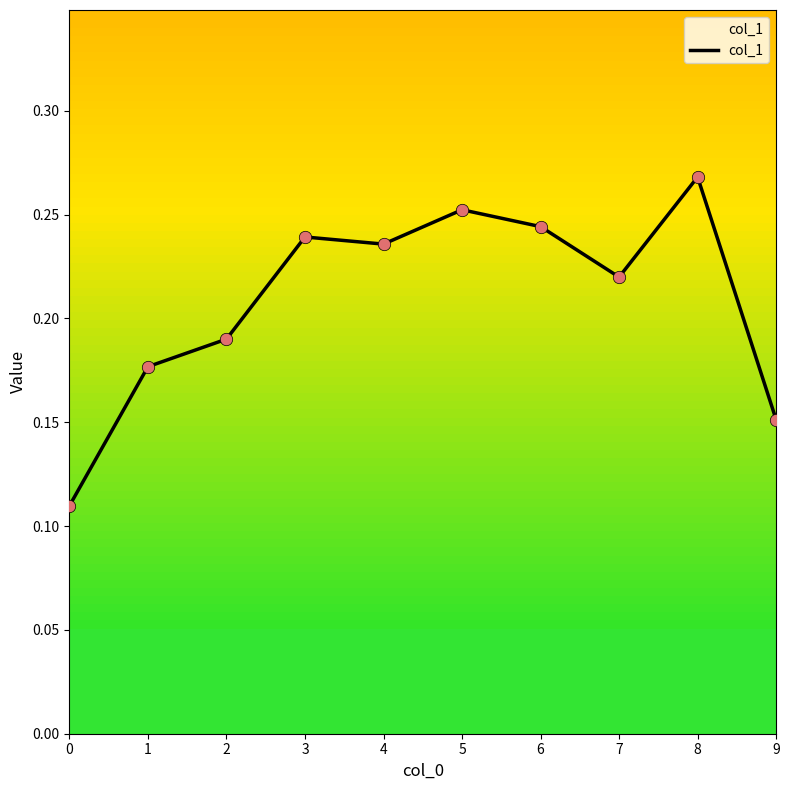

Between 1 and 5, which is larger?

5